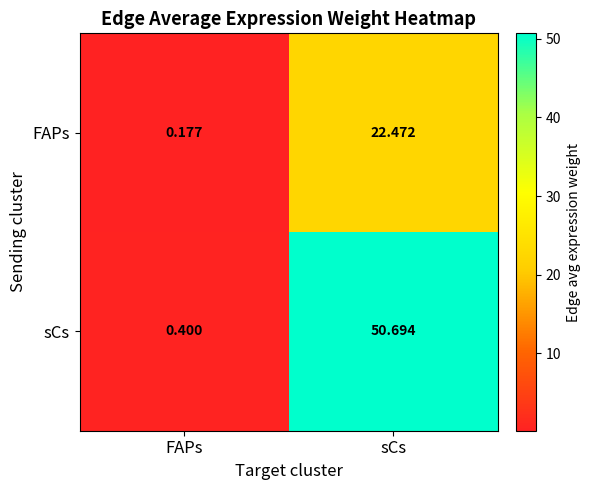

Which series has the largest total across all categories?

sCs